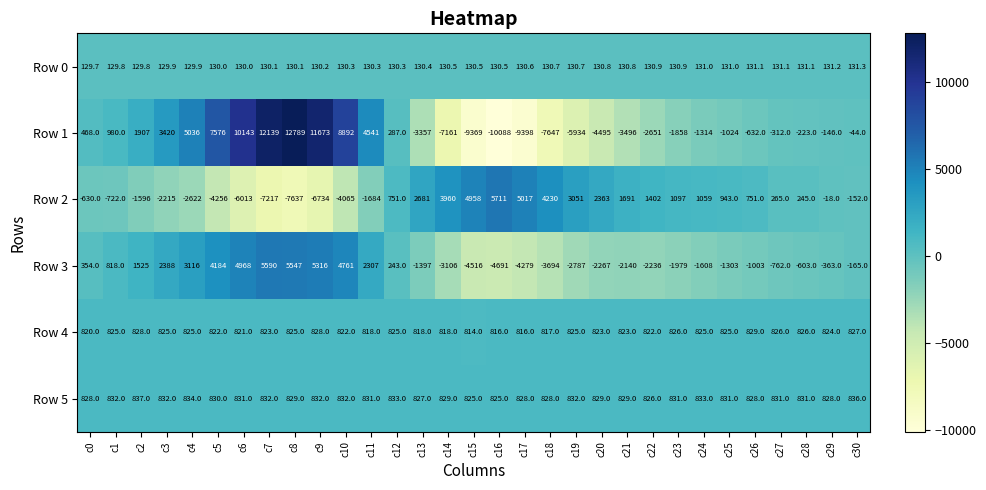

The Row 4 series shows 818.0 at c14. True or false?

True